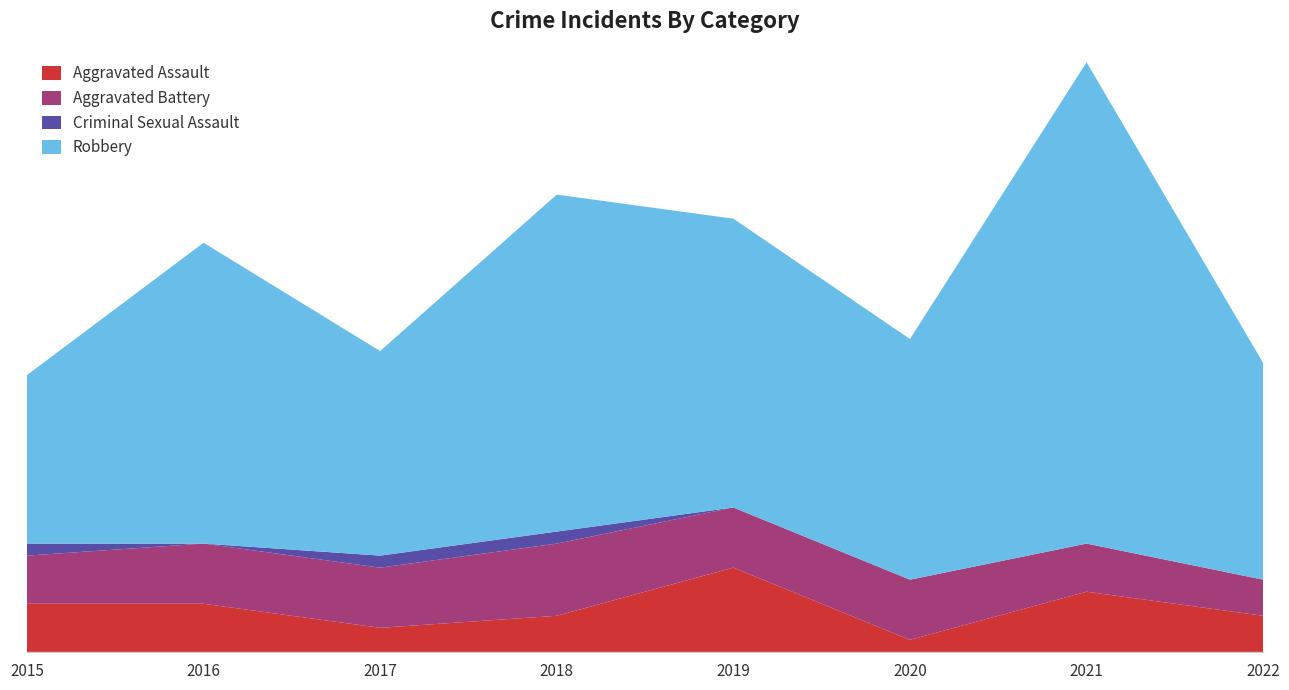

Reading left to right, transcribe all the data shown in this chart.

Aggravated Assault: 2015=4	2016=4	2017=2	2018=3	2019=7	2020=1	2021=5	2022=3
Aggravated Battery: 2015=4	2016=5	2017=5	2018=6	2019=5	2020=5	2021=4	2022=3
Criminal Sexual Assault: 2015=1	2016=0	2017=1	2018=1	2019=0	2020=0	2021=0	2022=0
Robbery: 2015=14	2016=25	2017=17	2018=28	2019=24	2020=20	2021=40	2022=18